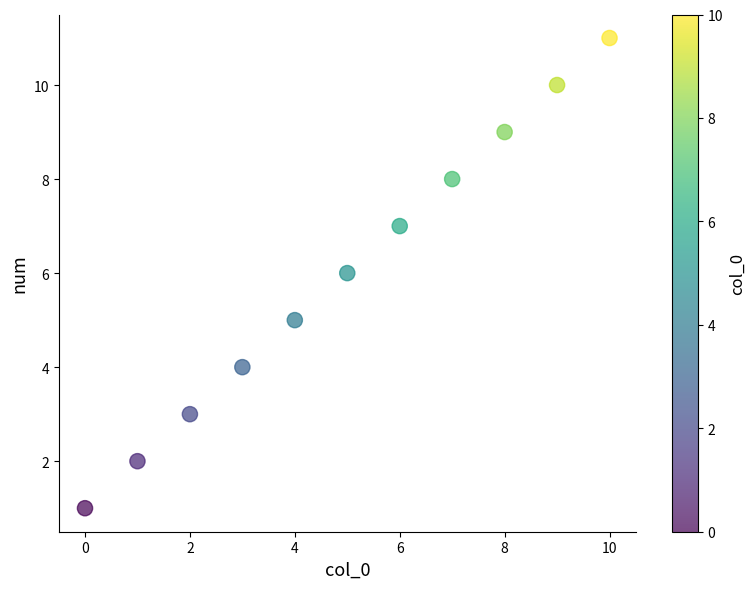

What is the average Y value?

6